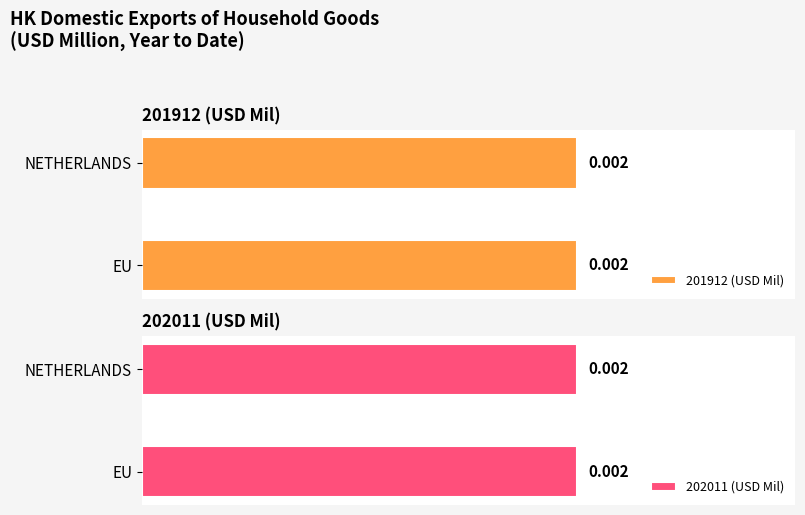

Is it true that 201912 equals -0.0 at AUSTRIA?

False